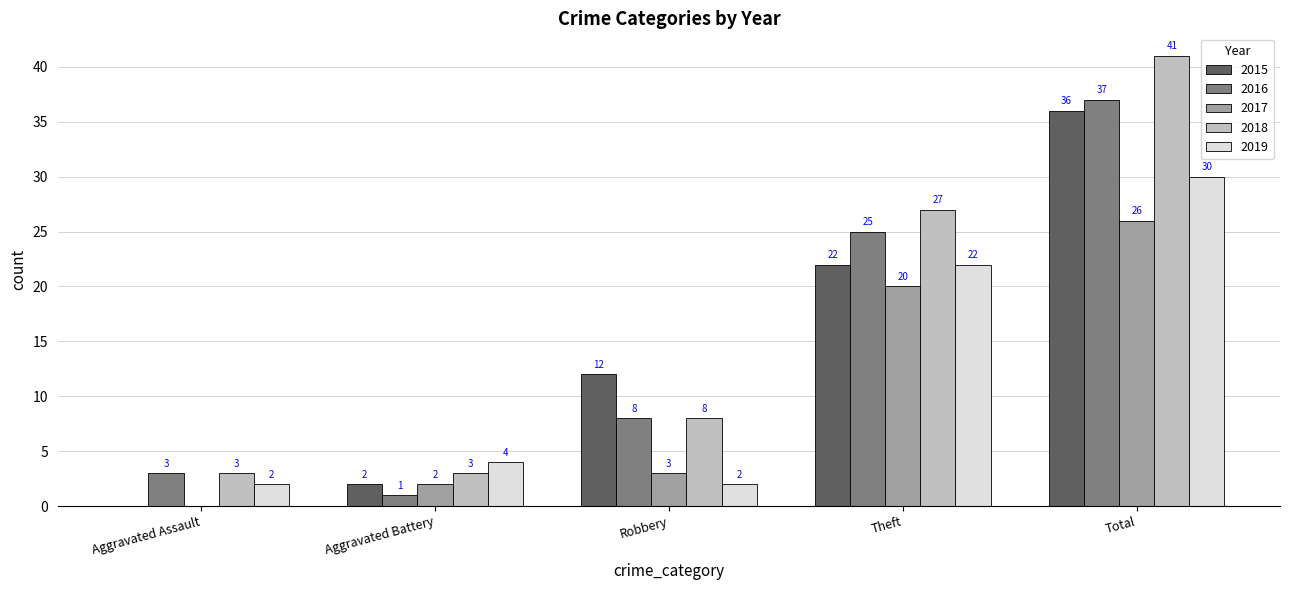

What is the sum of all 2015 values?

72